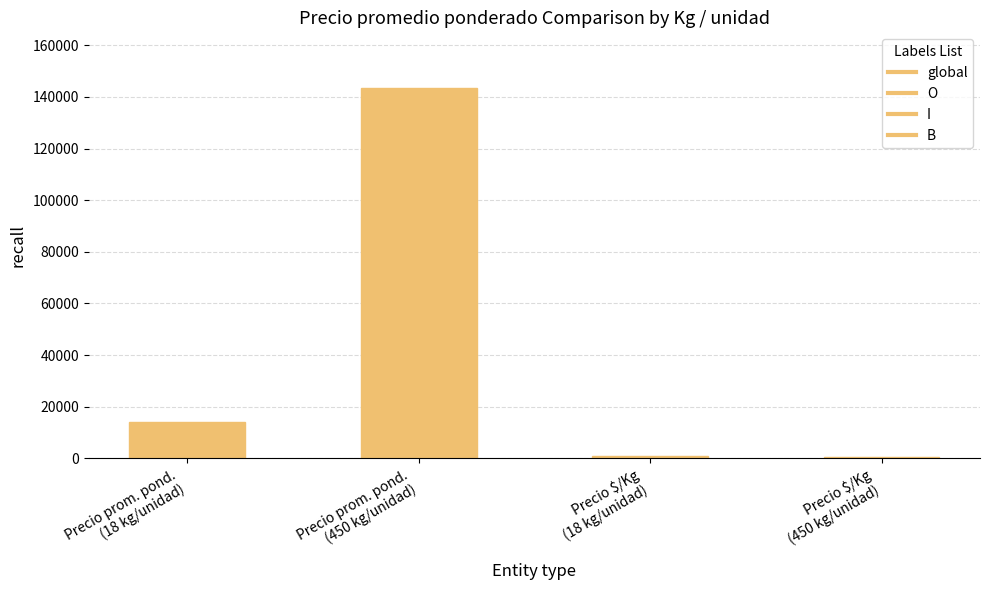

How many categories are shown in the chart?

4